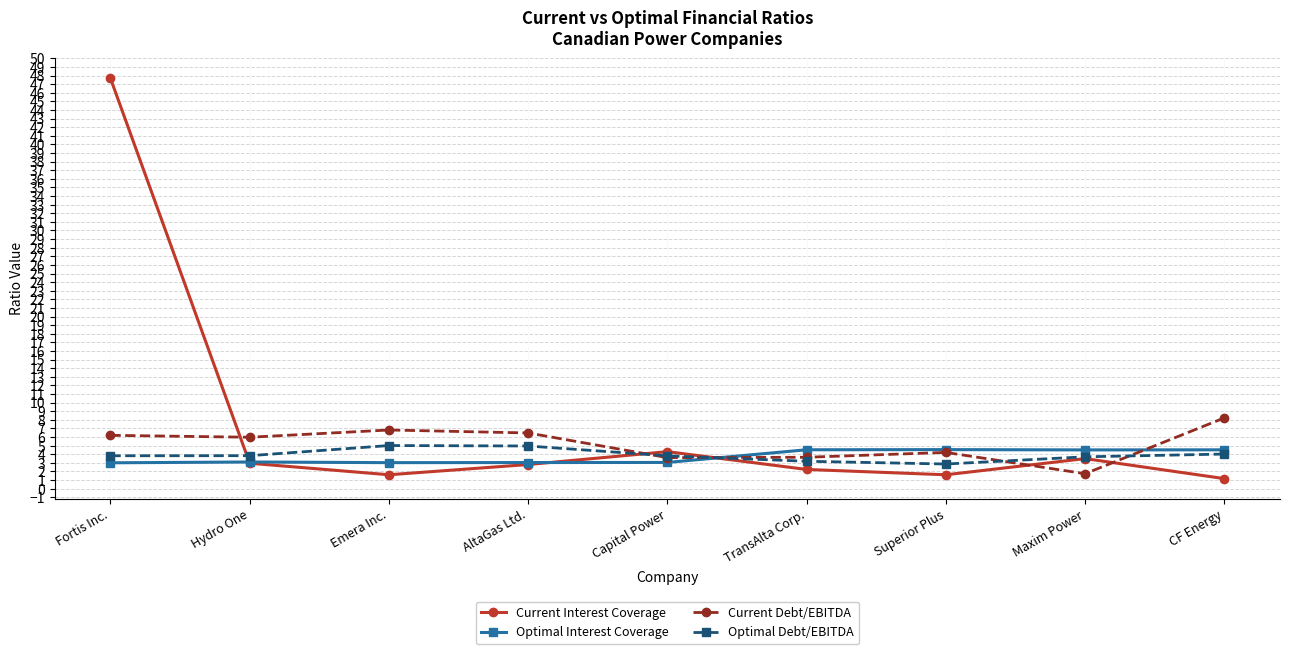

What is the smallest value displayed?

1.2